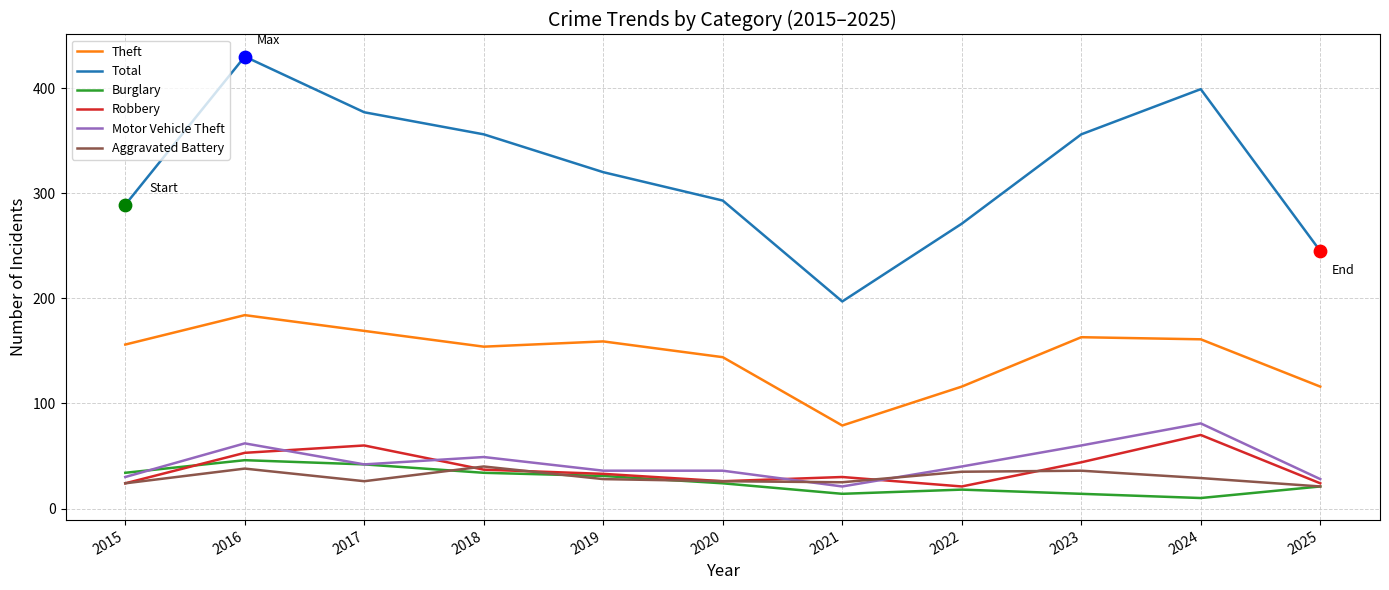

Which series has the largest total across all categories?

Total